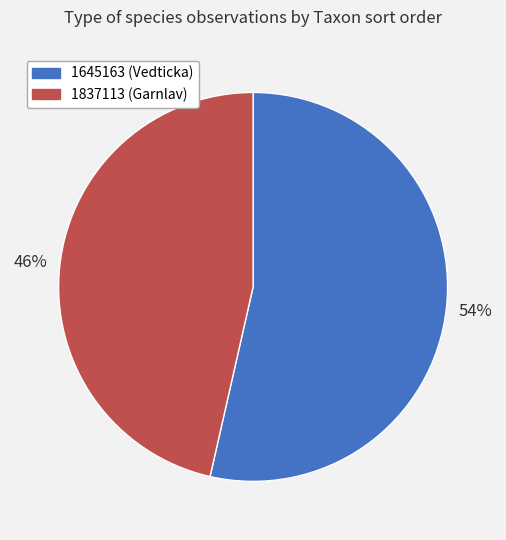

Is it true that 1837113 is 46% of the pie?

True